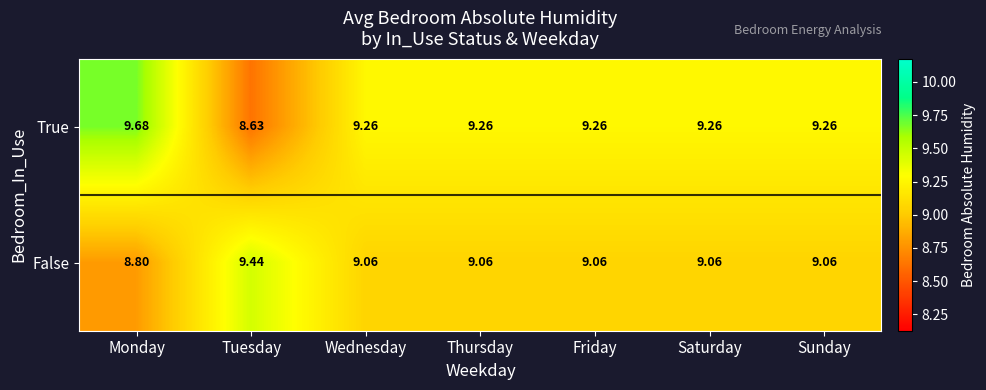

At which label does True first exceed 9?

Monday